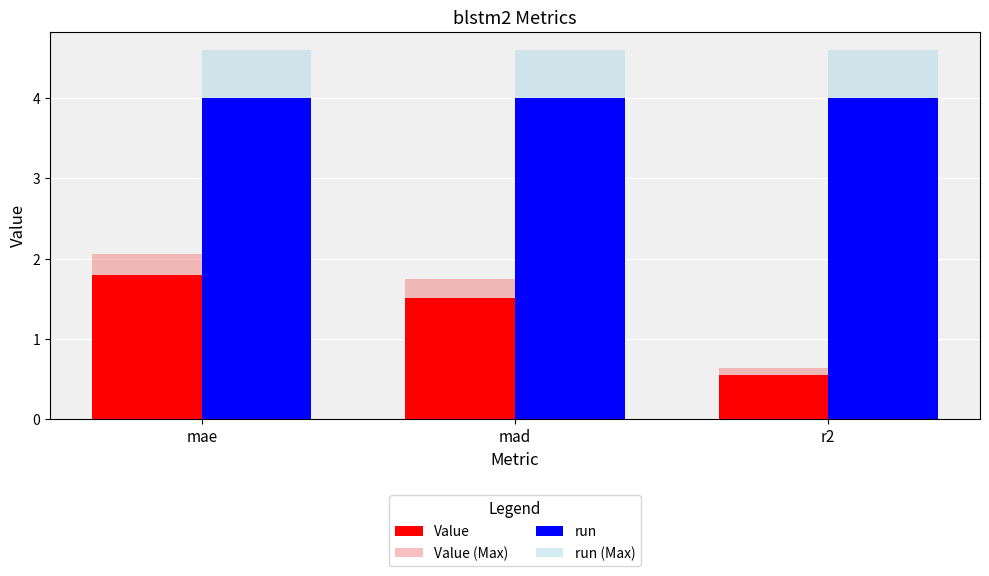

Rank the categories by Value value from lowest to highest.

r2, mad, mae